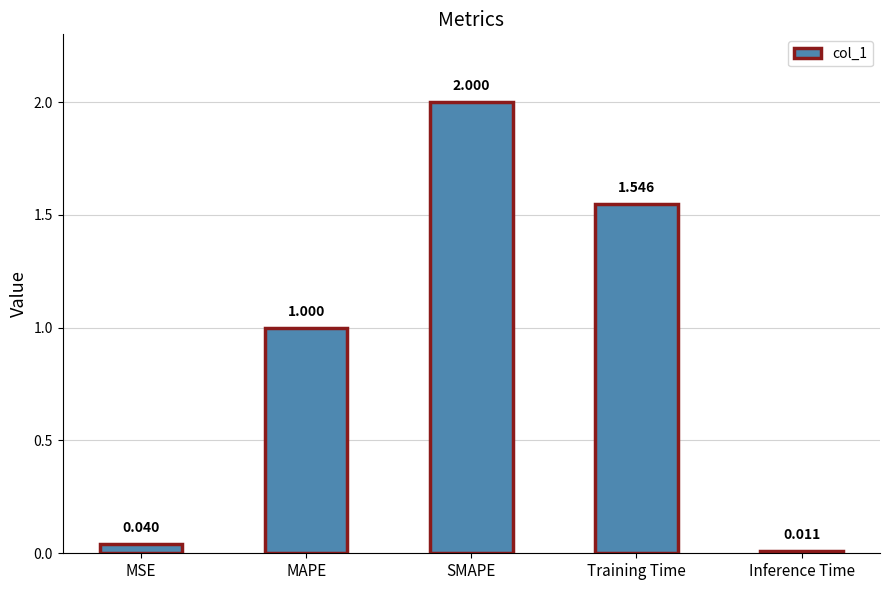

List the labels in order of value, smallest first.

Inference Time, MSE, MAPE, Training Time, SMAPE